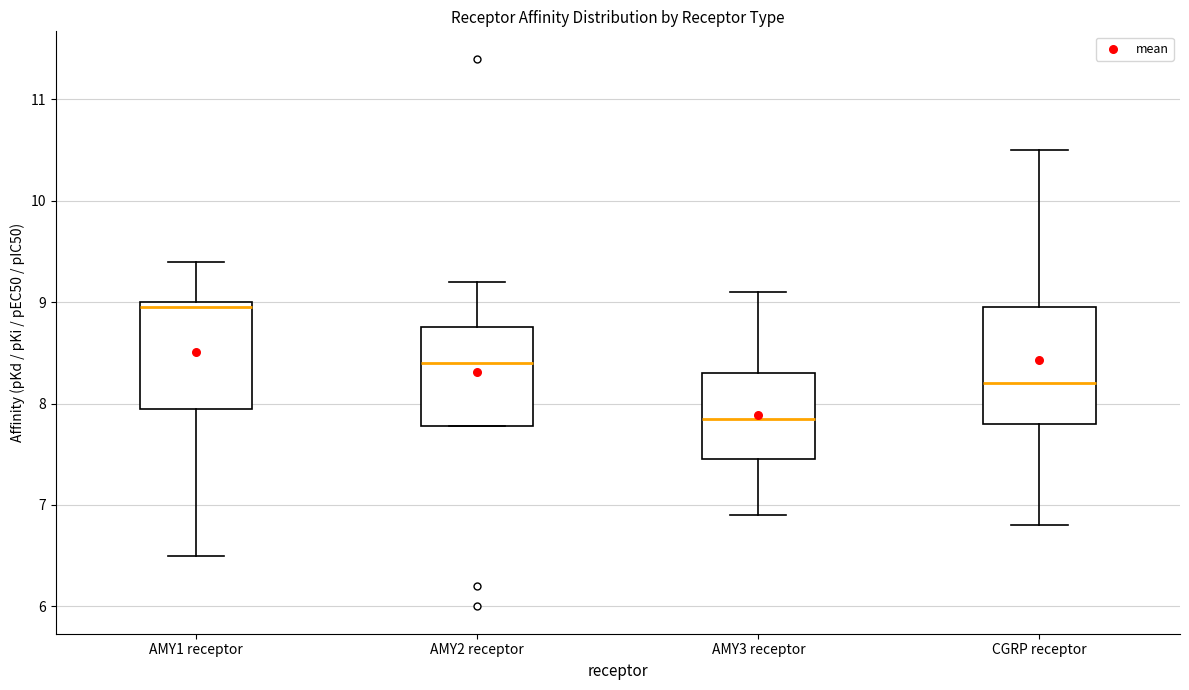

Which box's median line is the highest?

AMY1 receptor